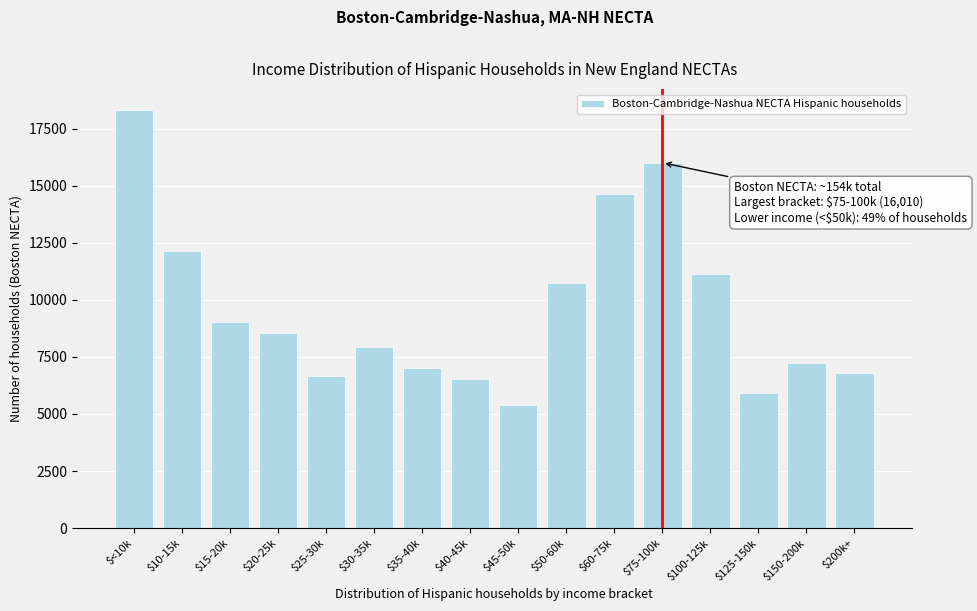

Reading left to right, what are all the values shown in this chart?

18310	12146	9045	8565	6642	7928	7003	6538	5393	10721	14624	16010	11146	5932	7214	6800